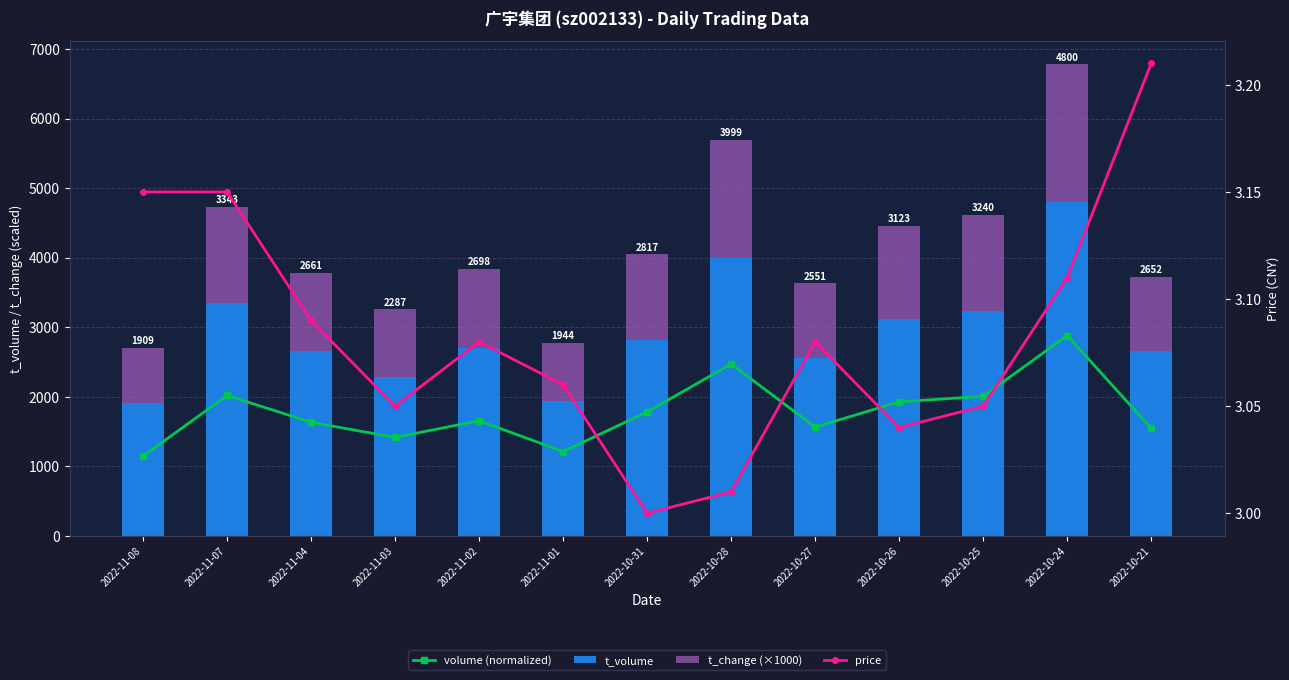

Where is volume (normalized) nearest to the value 2012?

2022-10-25